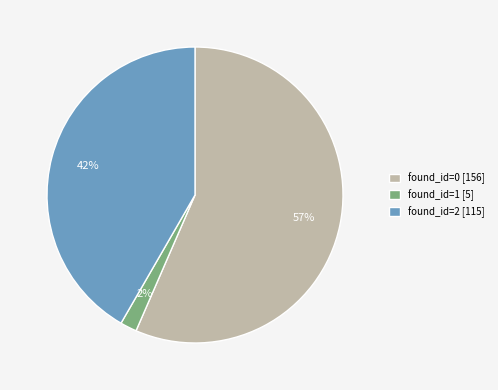

Is the sum of found_id=2 [115] and found_id=0 [156] greater than half?

Yes